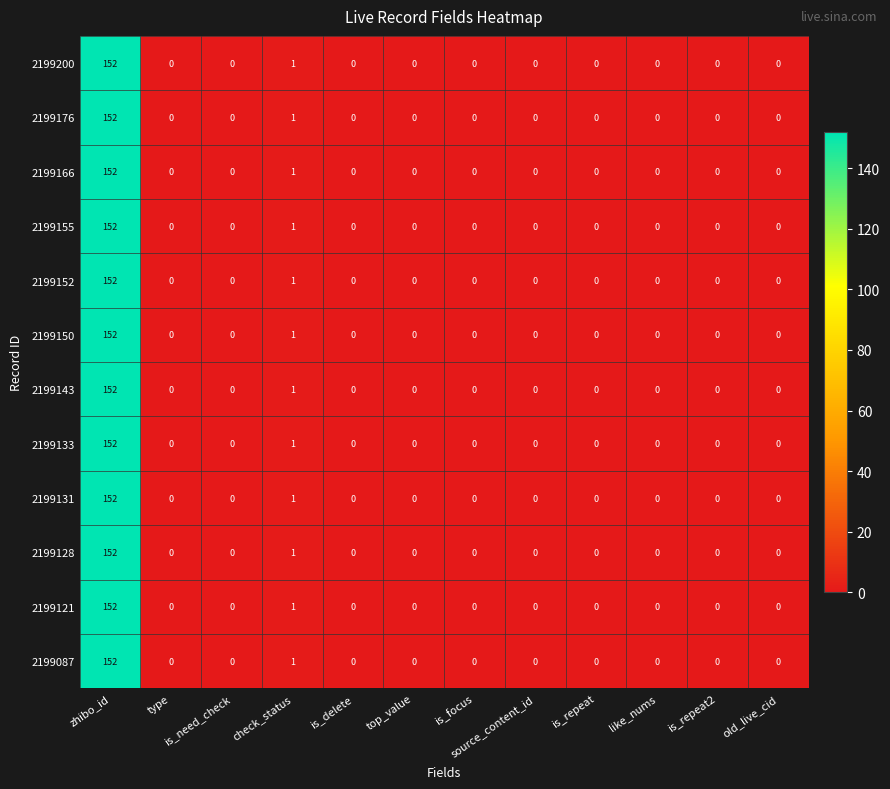

Which category has the highest value across all series?

zhibo_id